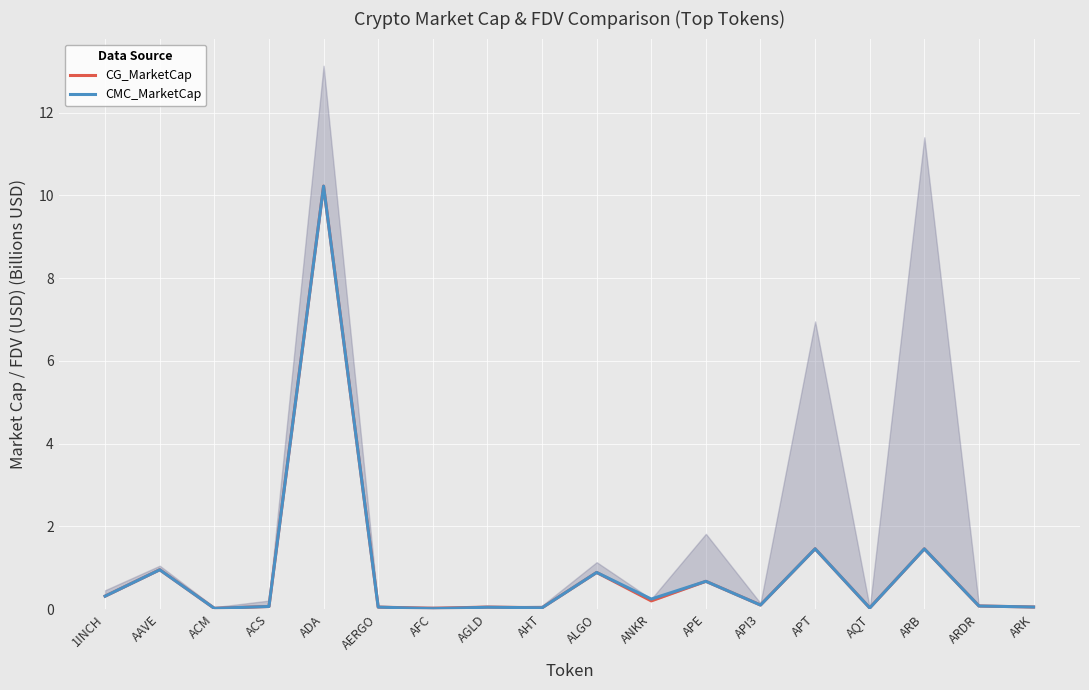

After their last crossing, which series has the higher values: CMC_MarketCap or CG_MarketCap?

CG_MarketCap